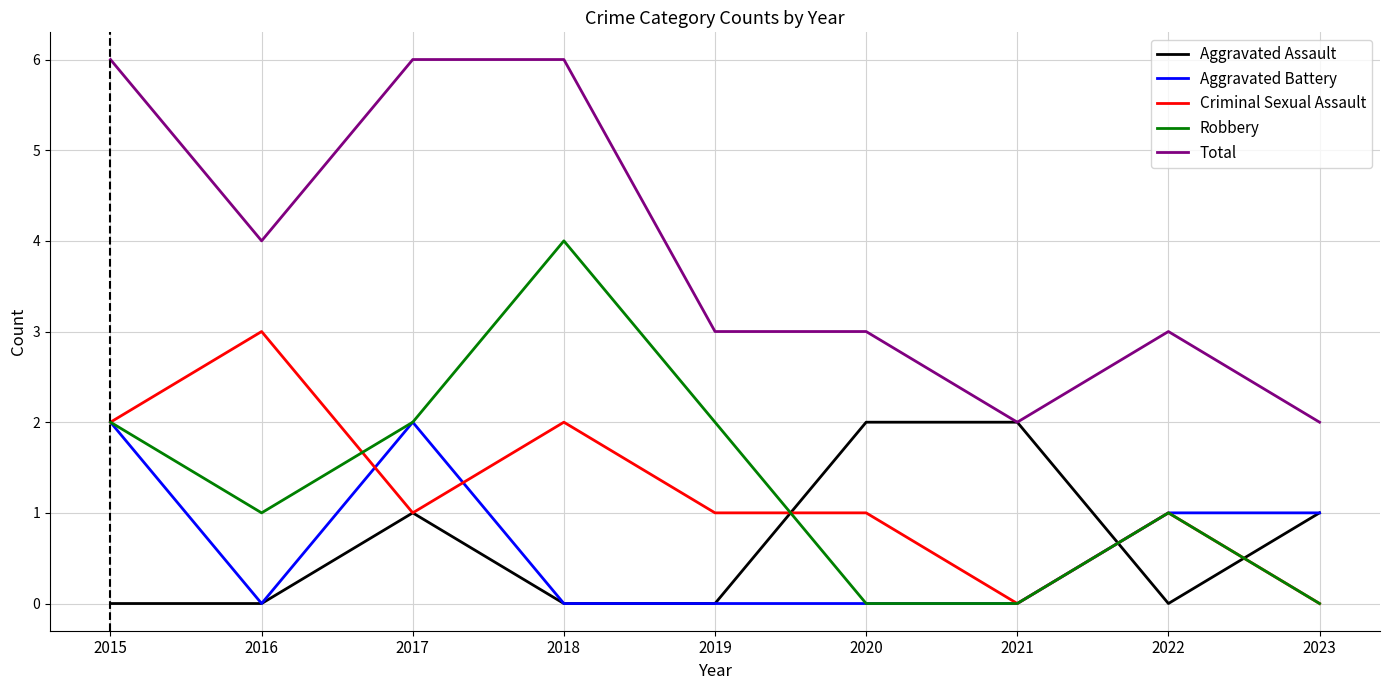

What are all the series names shown in the legend?

Aggravated Assault, Aggravated Battery, Criminal Sexual Assault, Robbery, Total